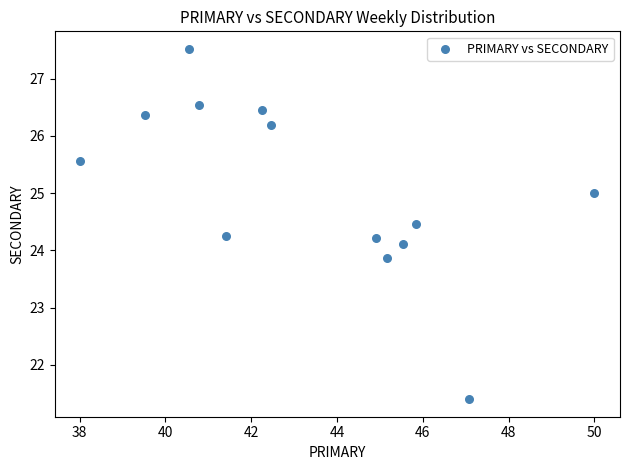

What is the range of X values (max minus min)?

12.0